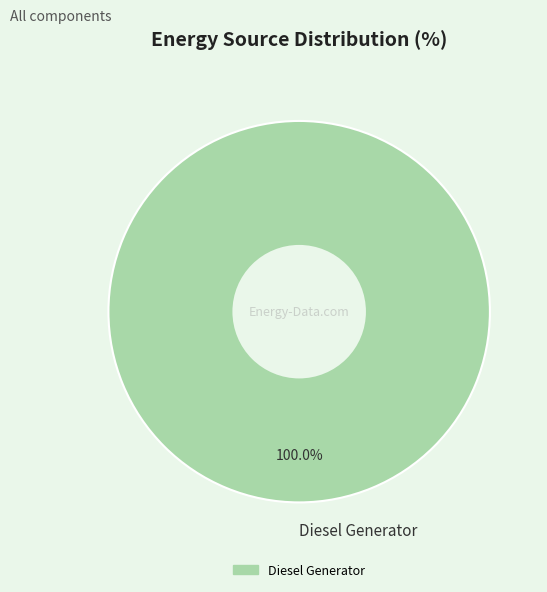

Rank the categories by value from highest to lowest.

Diesel Generator